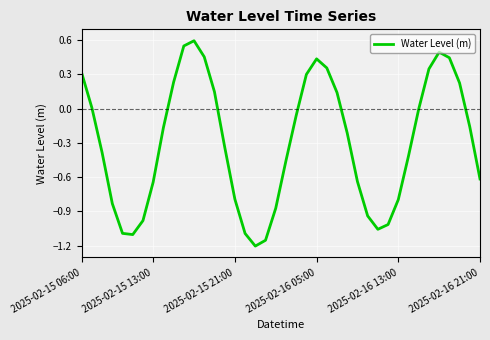

What is the maximum value shown in the chart?

0.6